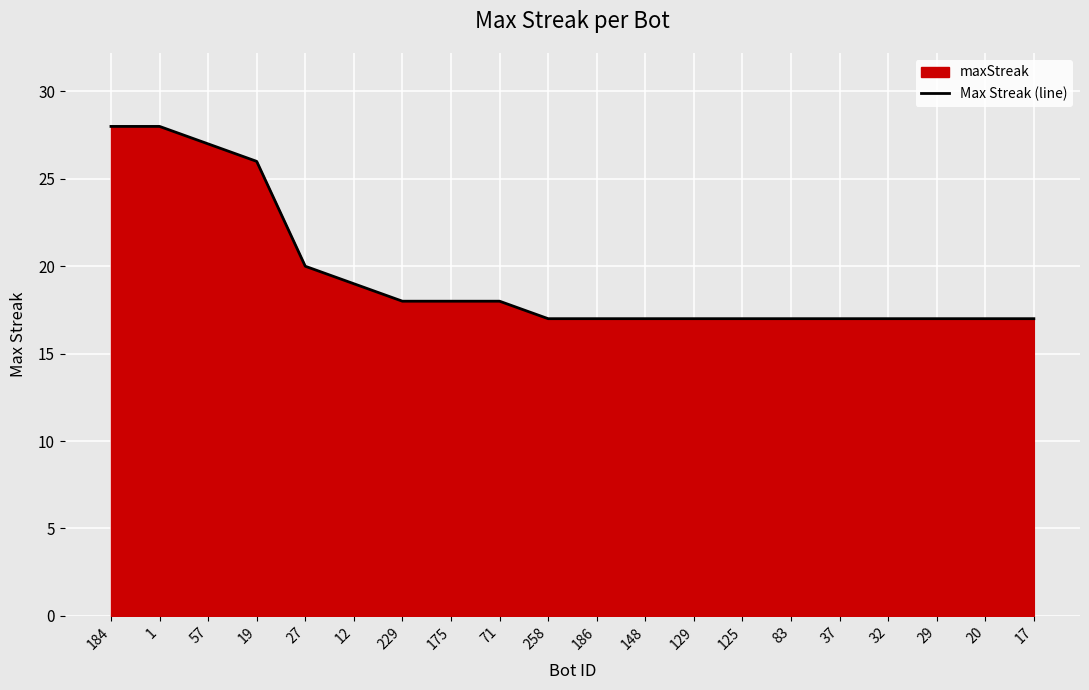

Between 258 and 57, which is larger?

57